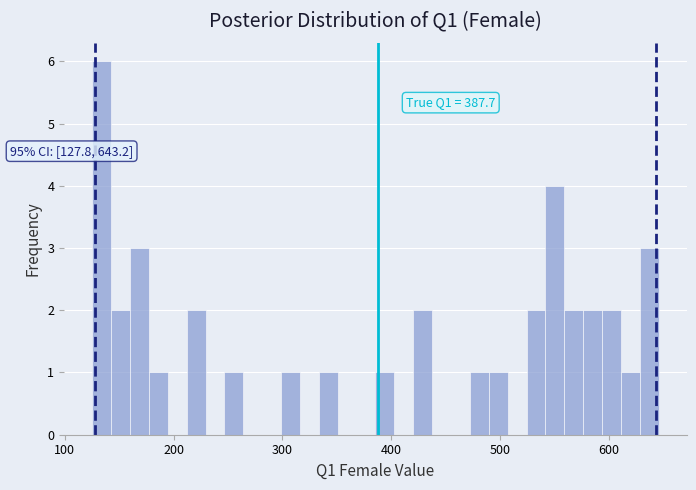

Around what value on the x-axis is the tallest bar? Give the approximate position of its centre, as read against the axis.

130